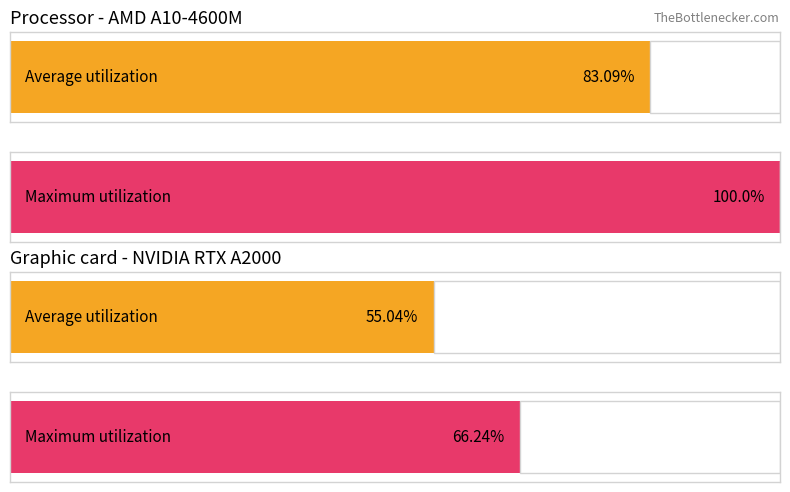

True or false: Average utilization has a value of 2.6 at Dec-2012.

False